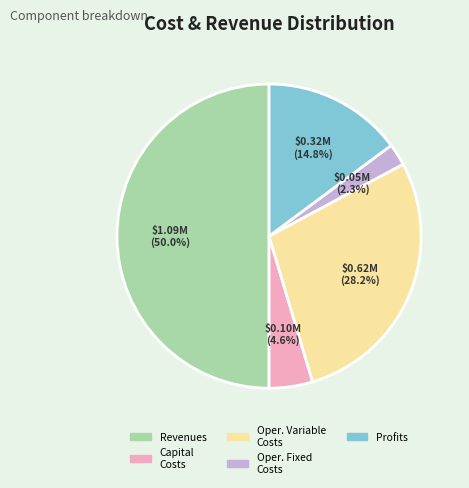

Between Oper. Variable Costs and Profits, which is larger?

Oper. Variable Costs